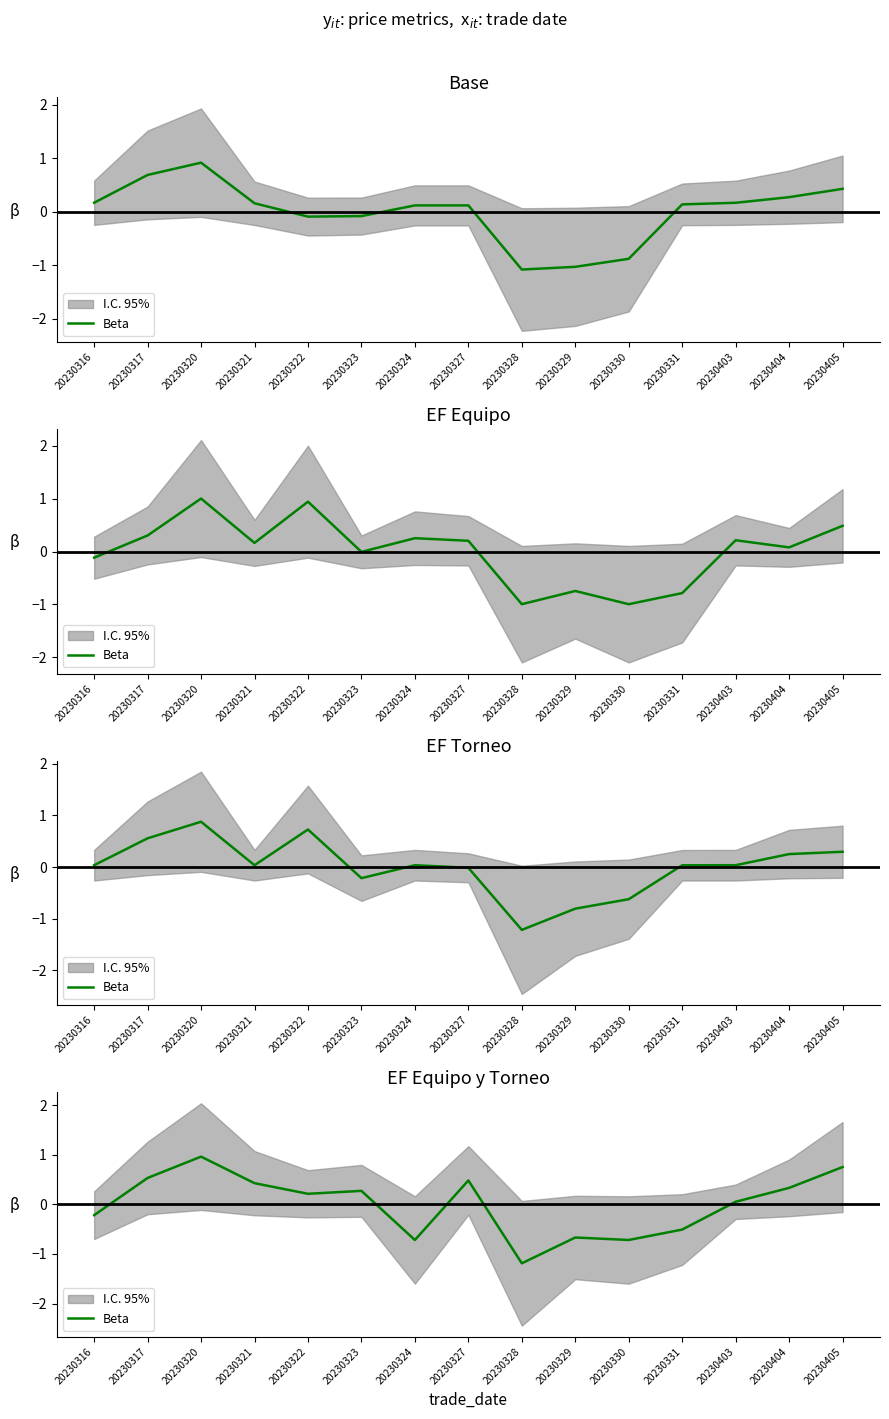

At which label is the value closest to 0?

20230403